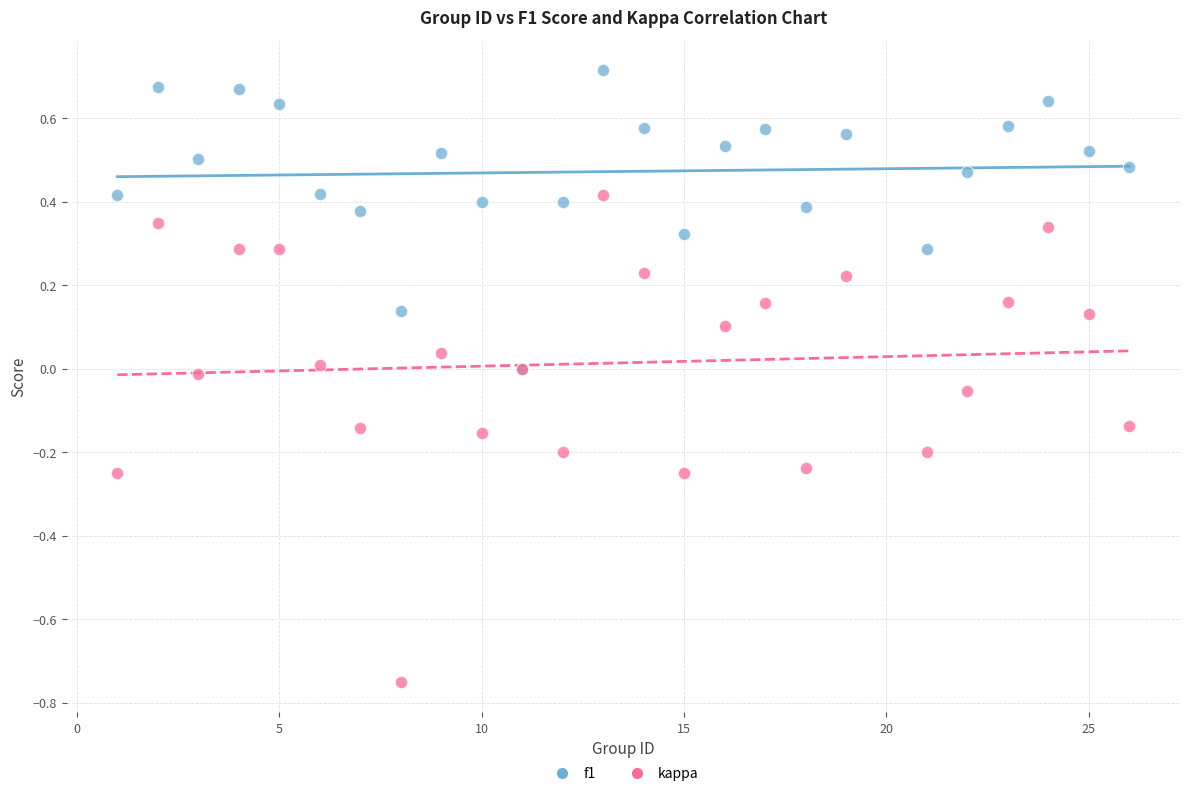

Which series contains the lowest Y value?

kappa